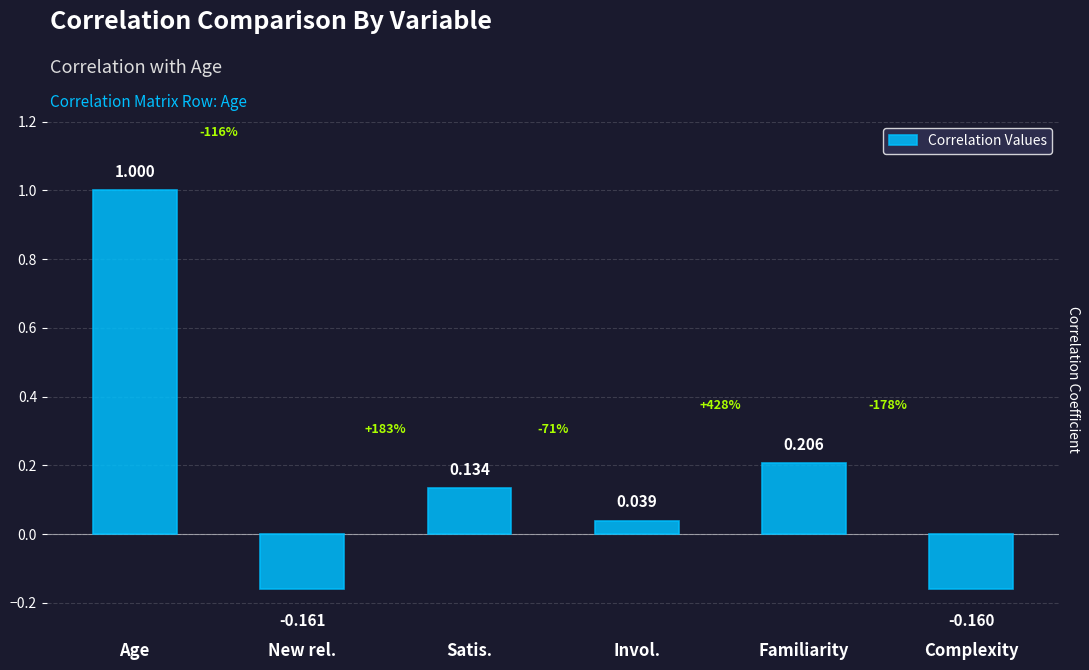

List the labels in order of value, largest first.

Age, Familiarity, Satis., Invol., Complexity, New rel.